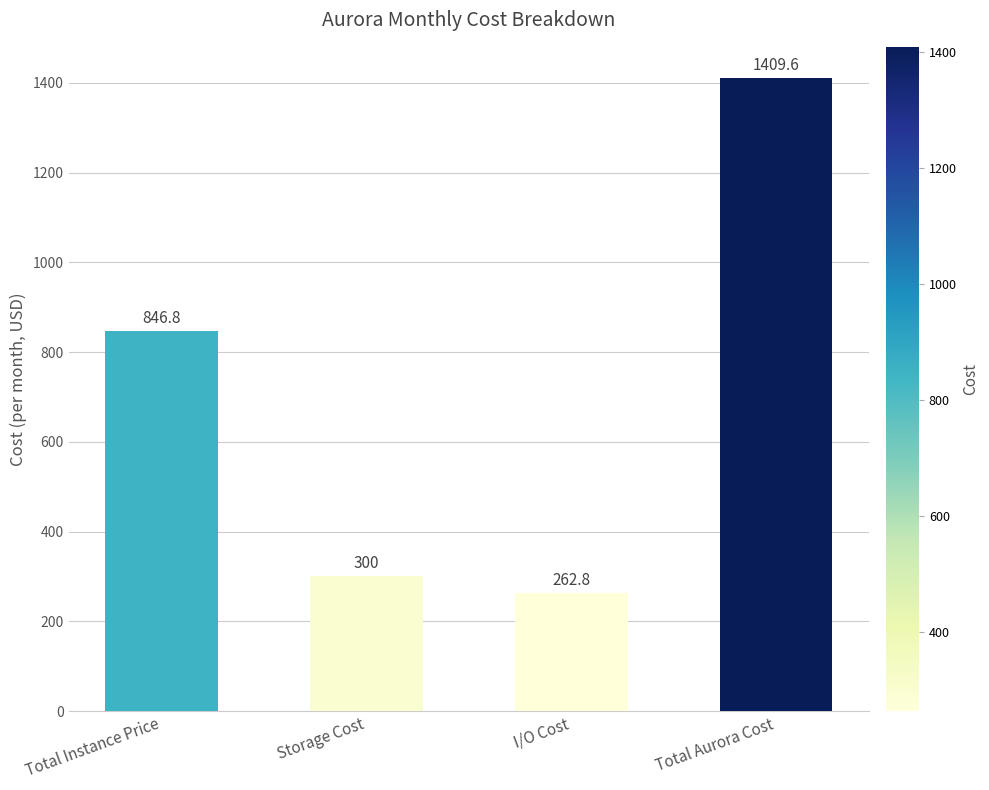

Reading left to right, transcribe all the data shown in this chart.

Total Instance Price=846.8	Storage Cost=300.0	I/O Cost=262.8	Total Aurora Cost=1409.6